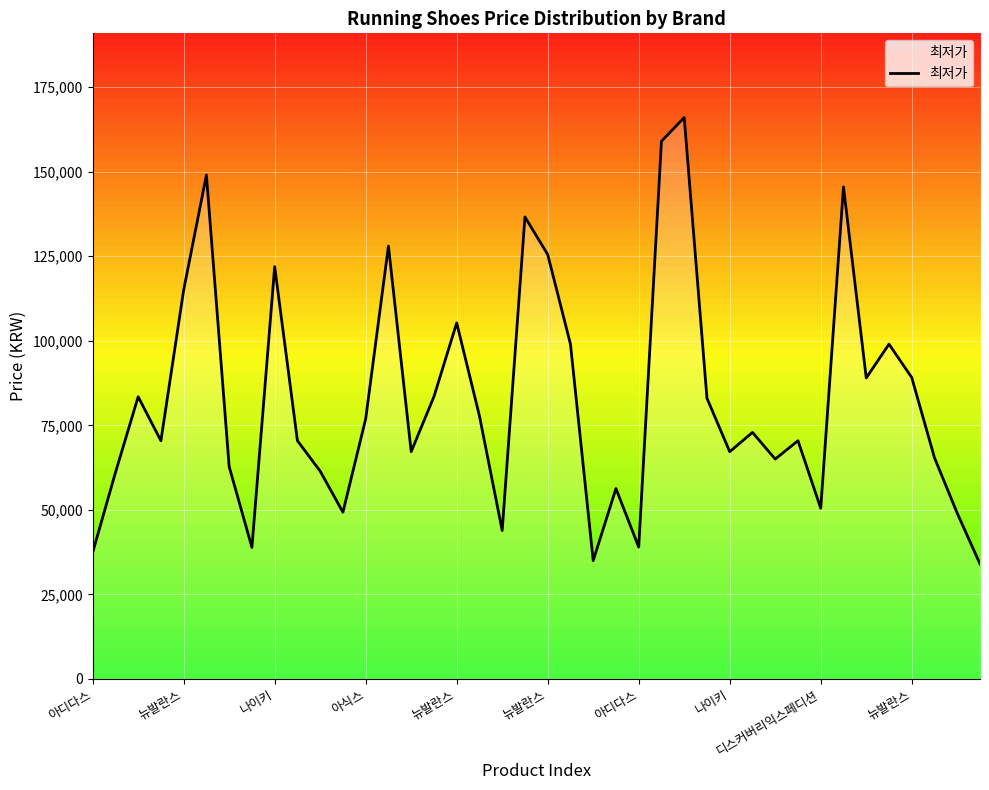

How many categories are shown in the chart?

40